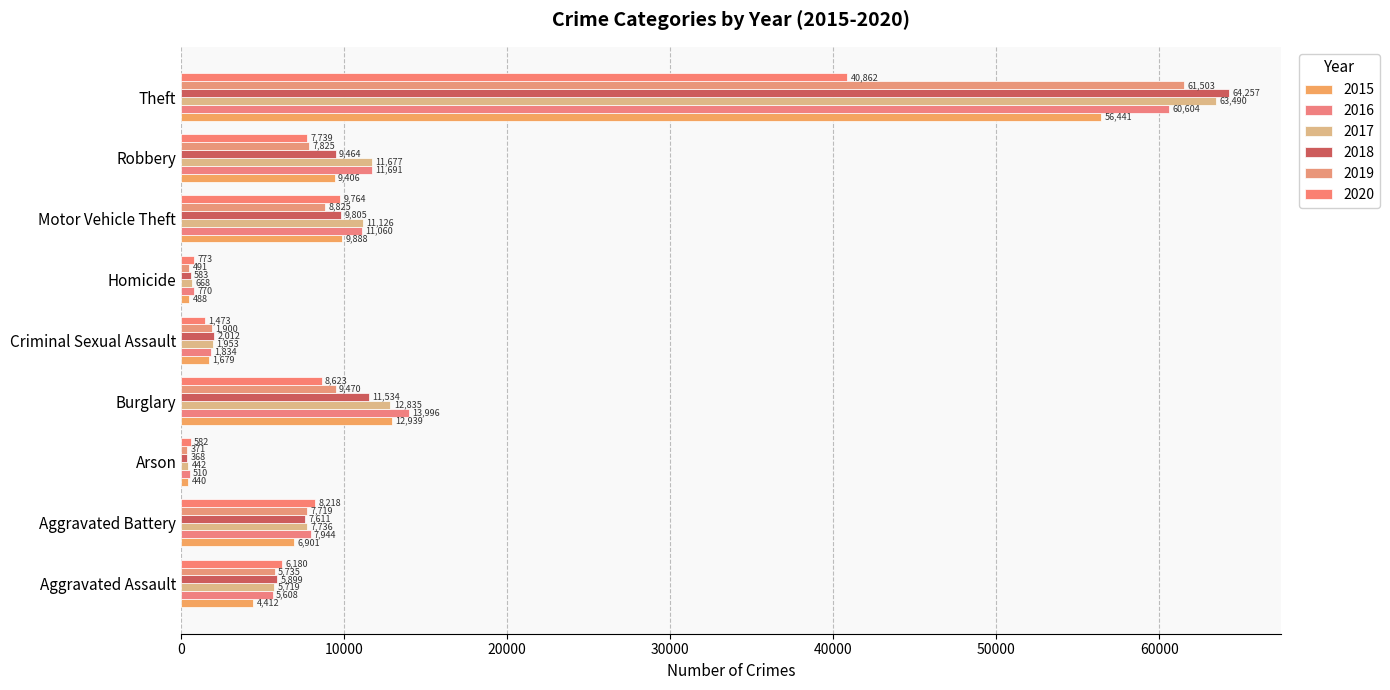

Count the number of data series in this chart.

6